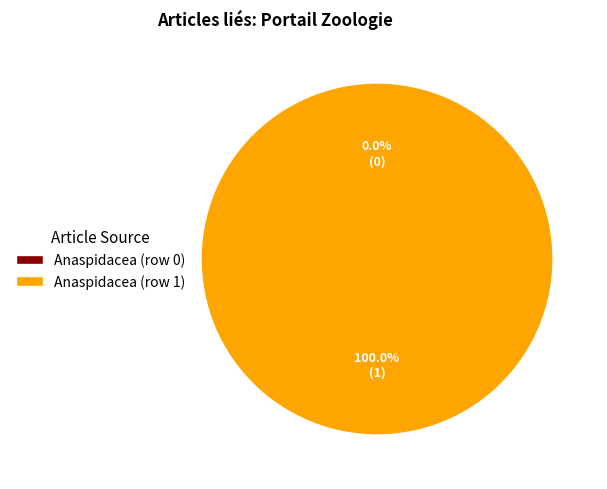

Which has a higher value, Anaspidacea (row 0) or Anaspidacea (row 1)?

Anaspidacea (row 1)